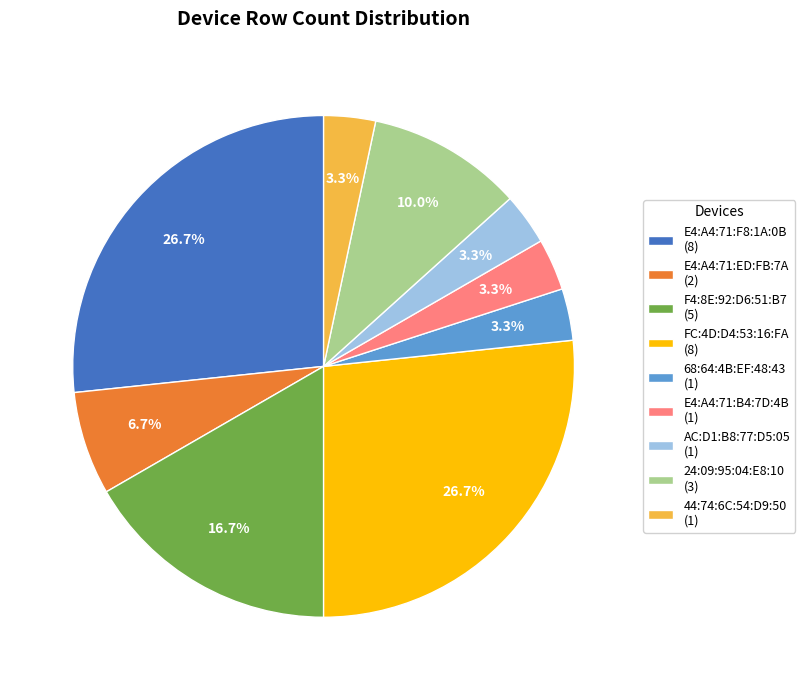

Do E4:A4:71:F8:1A:0B and AC:D1:B8:77:D5:05 together represent more than half of the pie?

No